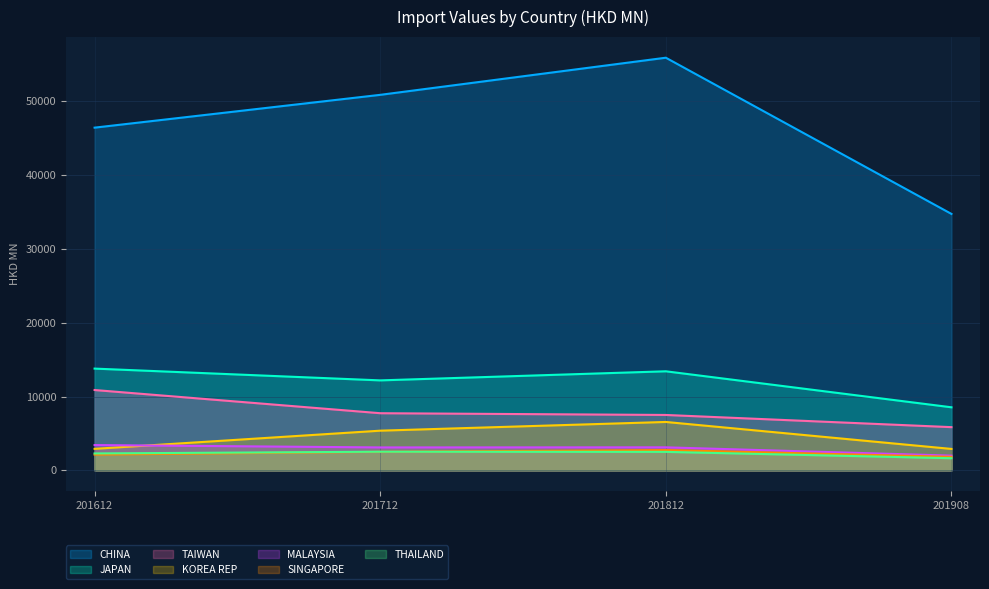

What is the greatest value displayed?

55897.9